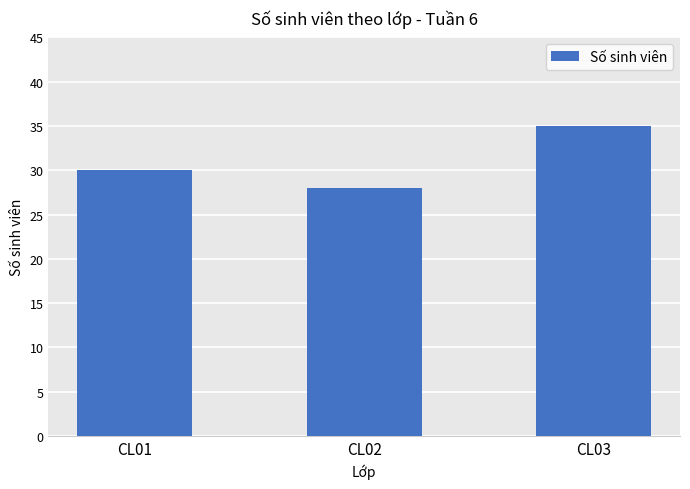

Reading left to right, list all the values displayed in this chart.

CL01=30	CL02=28	CL03=35